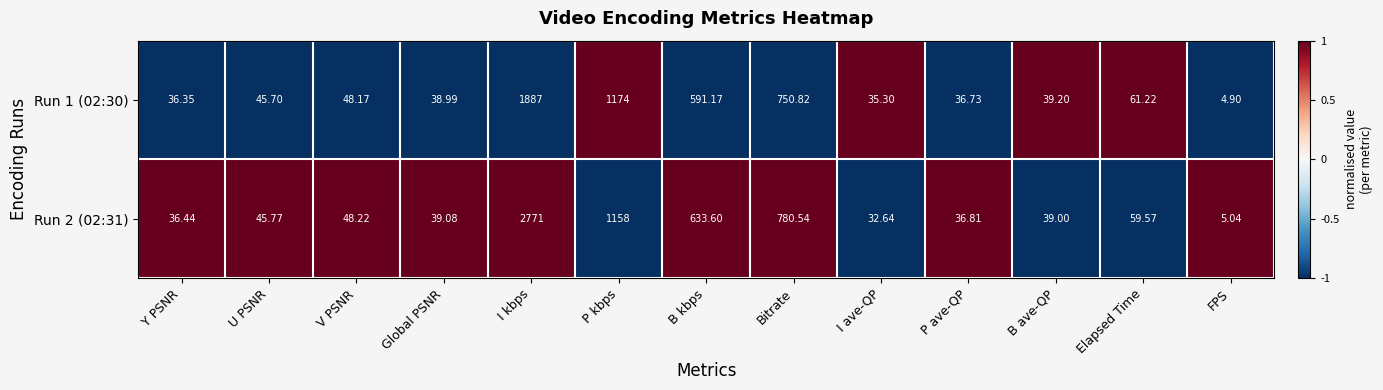

Which label corresponds to the smallest value in the chart?

FPS